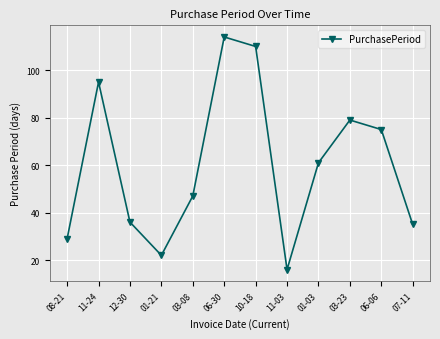

Which has a higher value, 06-30 or 06-06?

06-30